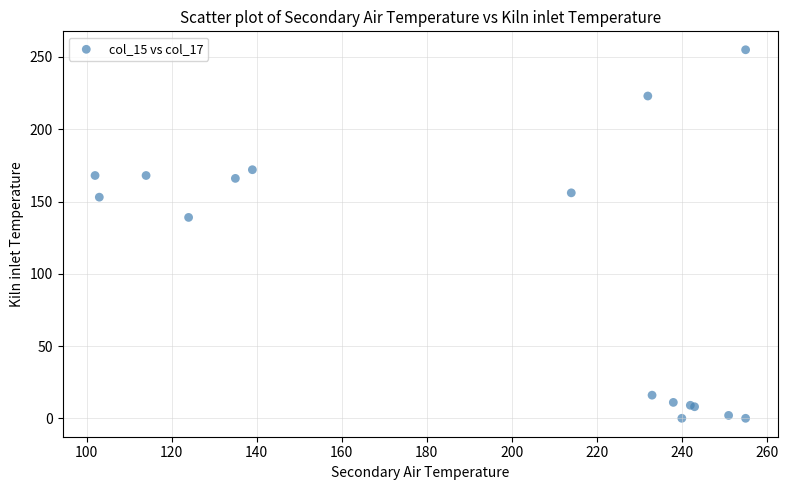

What Y value in the scatter plot is closest to 127?

139